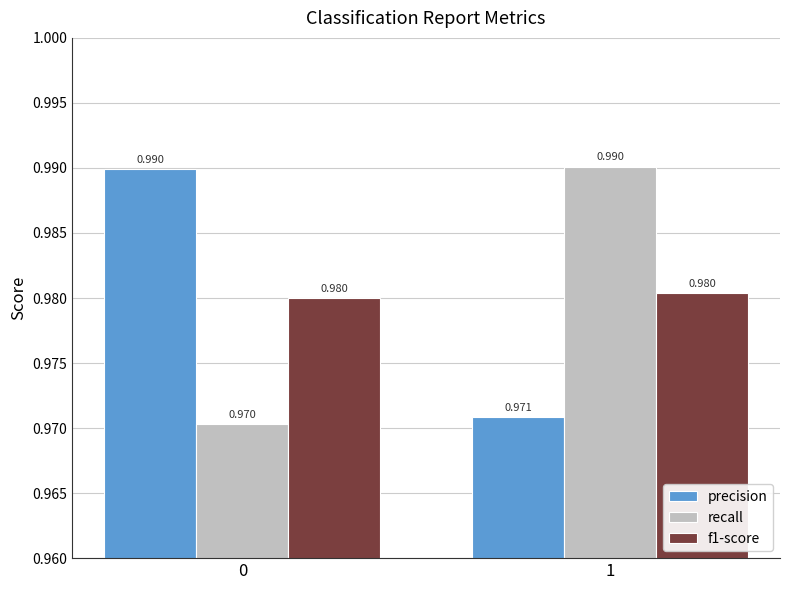

Rank the series at 0 from lowest to highest value.

recall, f1-score, precision